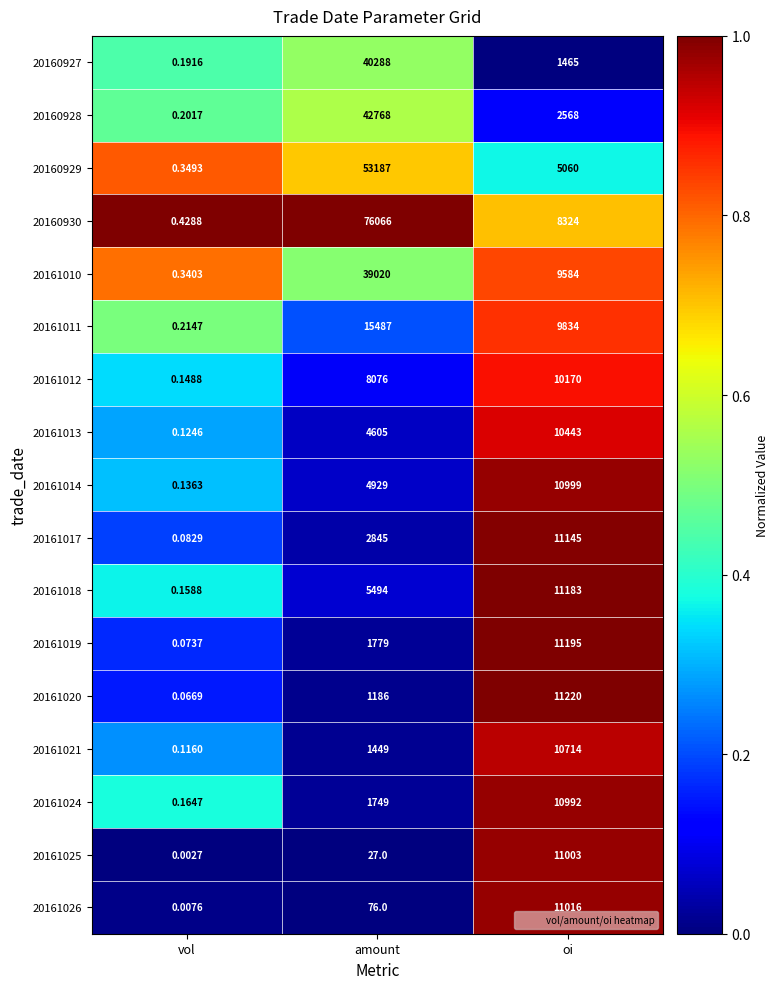

Is the value of 20161019 at amount greater than the value of 20161024 at vol?

Yes